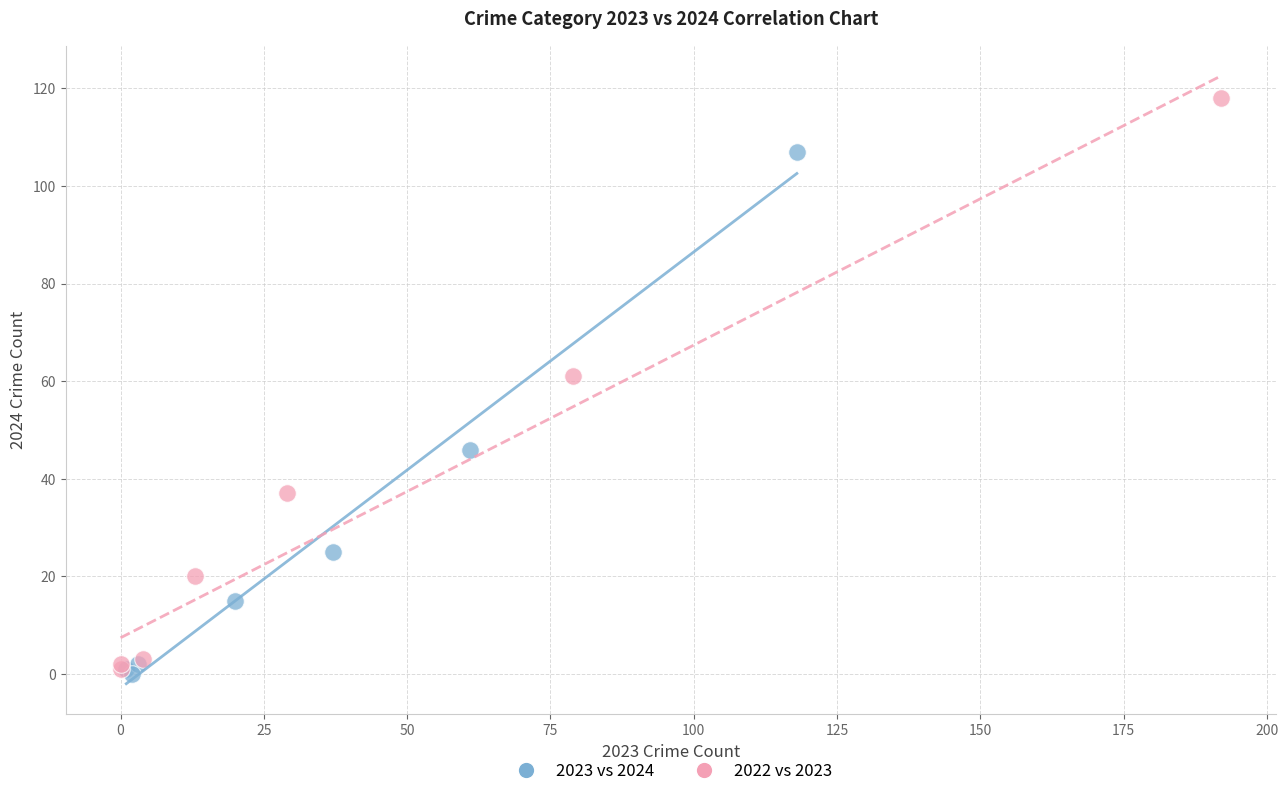

Which series has the largest Y range (max minus min)?

2022 vs 2023